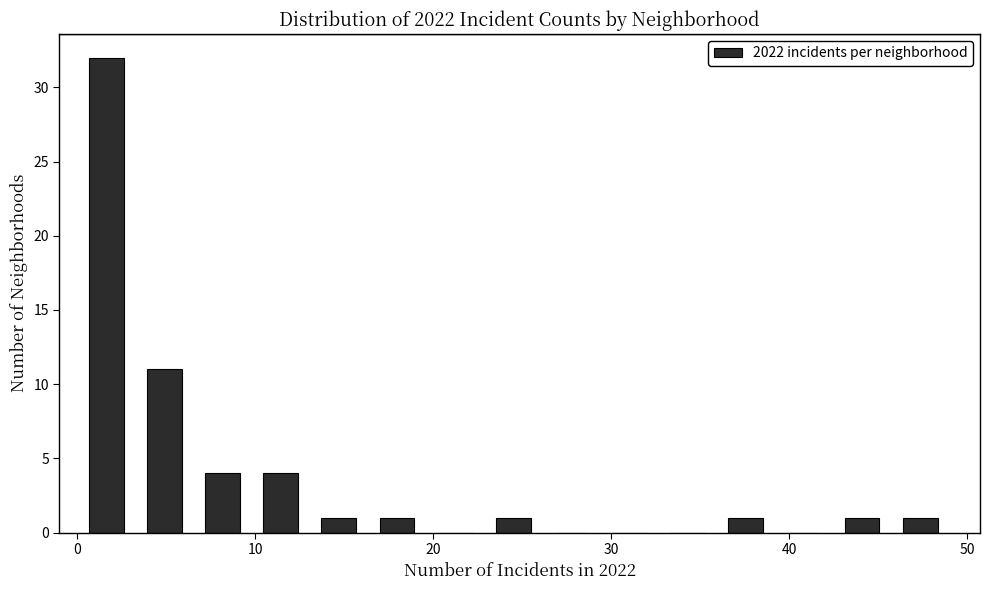

Around what value on the x-axis is the tallest bar? Give the approximate position of its centre, as read against the axis.

2